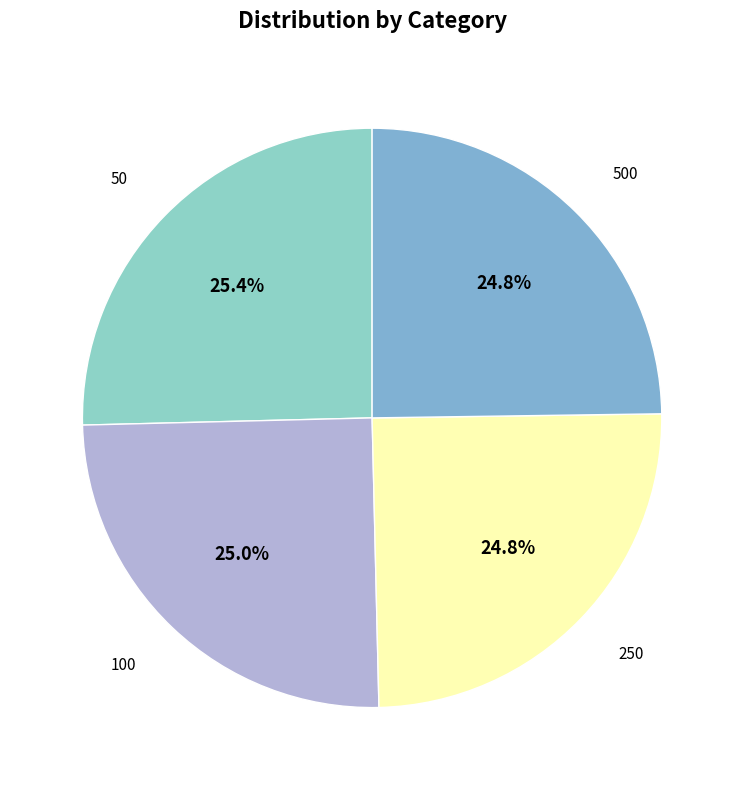

Approximately how many times larger is the value at 500 compared to 50?

1.0